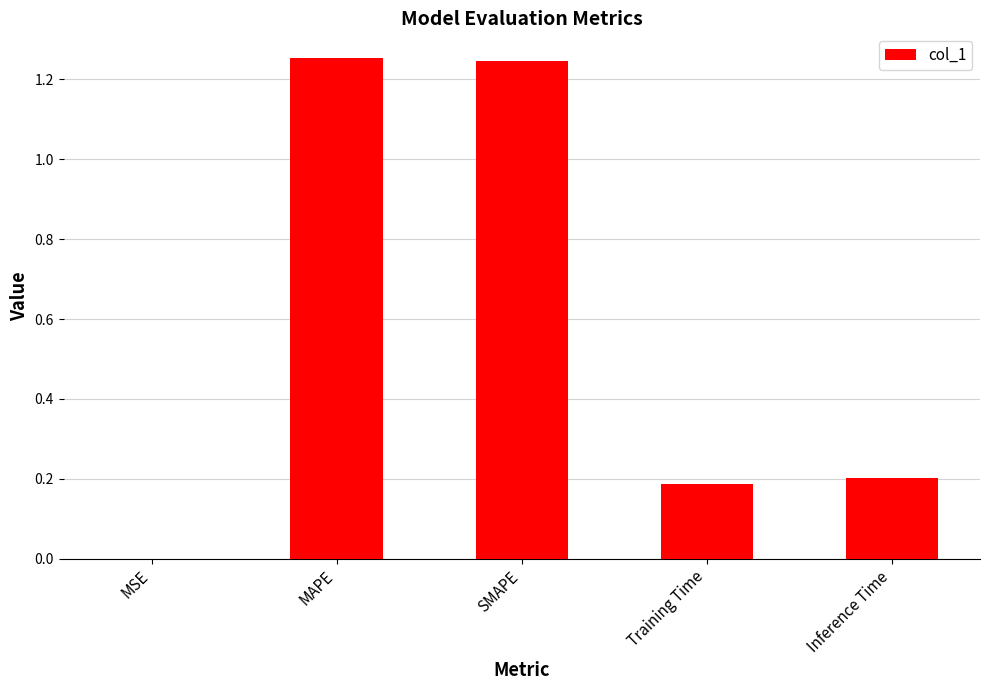

Is it true that the value at SMAPE is 1.9?

False